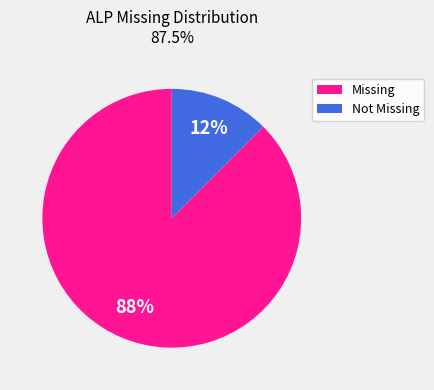

How many segments does this pie chart have?

2